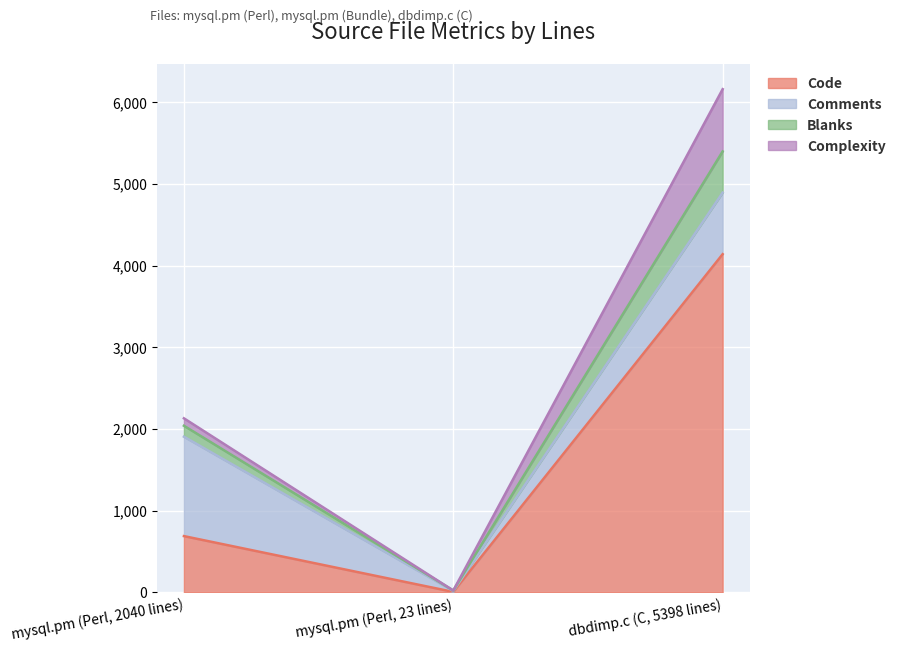

What is the minimum value for Code?

6